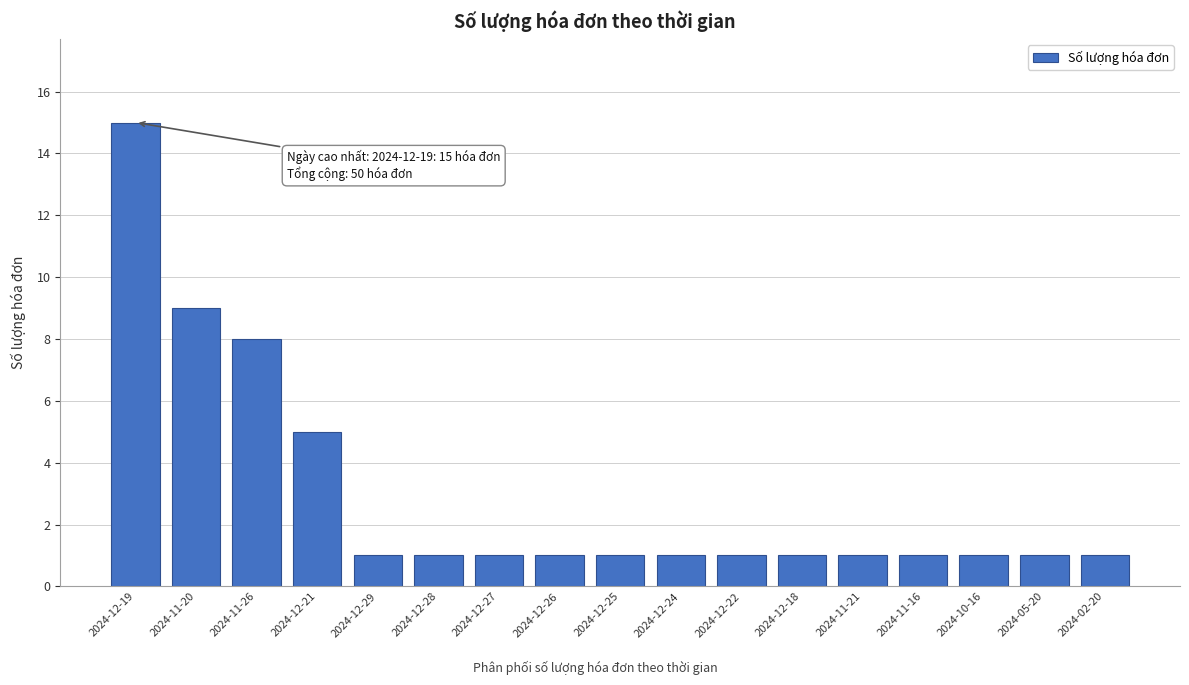

Reading left to right, extract all data points from this chart.

2024-12-19=15	2024-11-20=9	2024-11-26=8	2024-12-21=5	2024-12-29=1	2024-12-28=1	2024-12-27=1	2024-12-26=1	2024-12-25=1	2024-12-24=1	2024-12-22=1	2024-12-18=1	2024-11-21=1	2024-11-16=1	2024-10-16=1	2024-05-20=1	2024-02-20=1